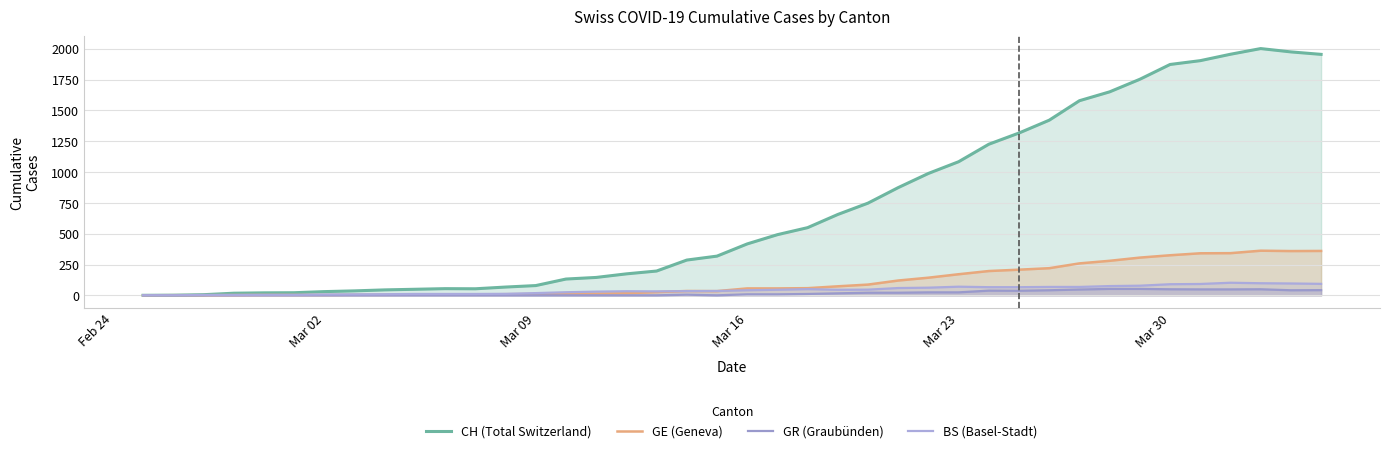

How many lines are shown in the chart?

4